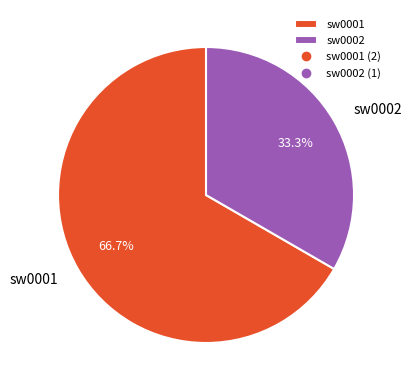

To the nearest percent, what portion does sw0002 represent?

33%